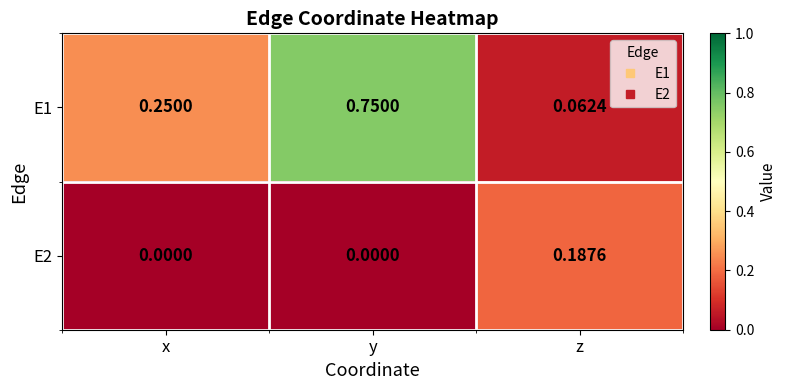

At which label is E1 closest to 0?

z